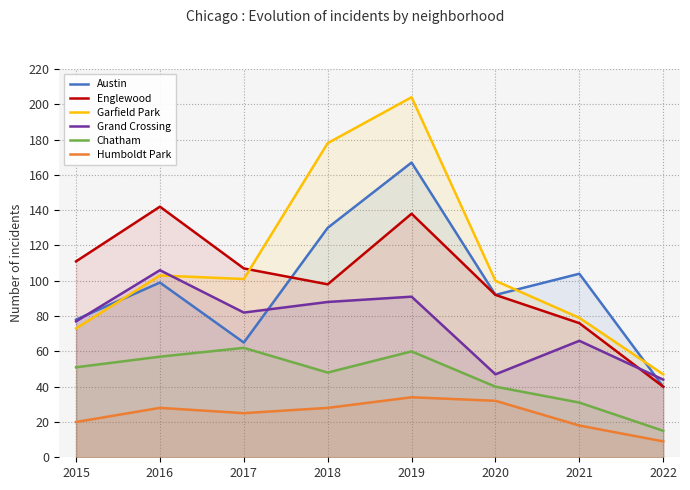

Reading left to right, list all the values displayed in this chart.

Austin: 78	99	65	130	167	92	104	40
Englewood: 111	142	107	98	138	92	76	40
Garfield Park: 73	103	101	178	204	100	79	47
Grand Crossing: 77	106	82	88	91	47	66	44
Chatham: 51	57	62	48	60	40	31	15
Humboldt Park: 20	28	25	28	34	32	18	9